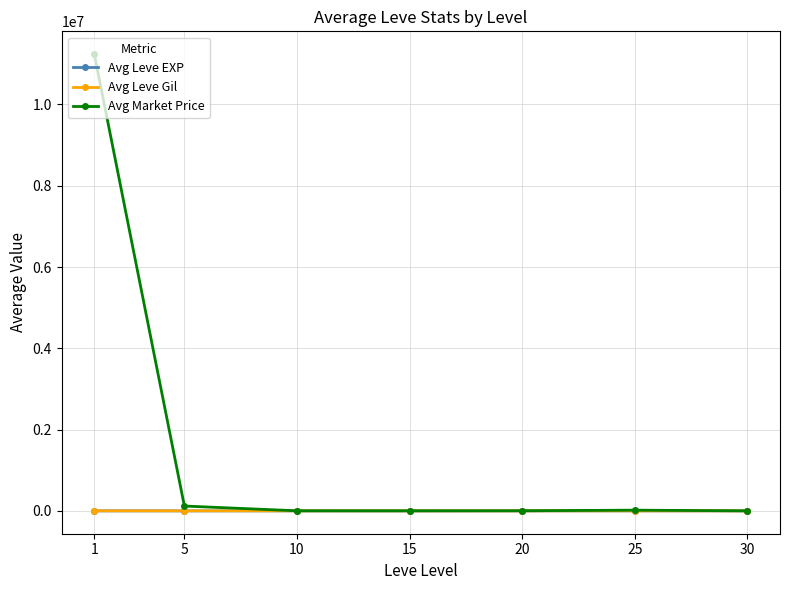

What is the average value of the Avg Leve Gil series?

419.2